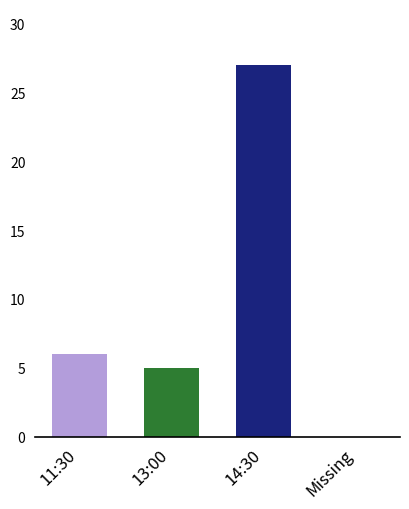

How many categories are shown in the chart?

4